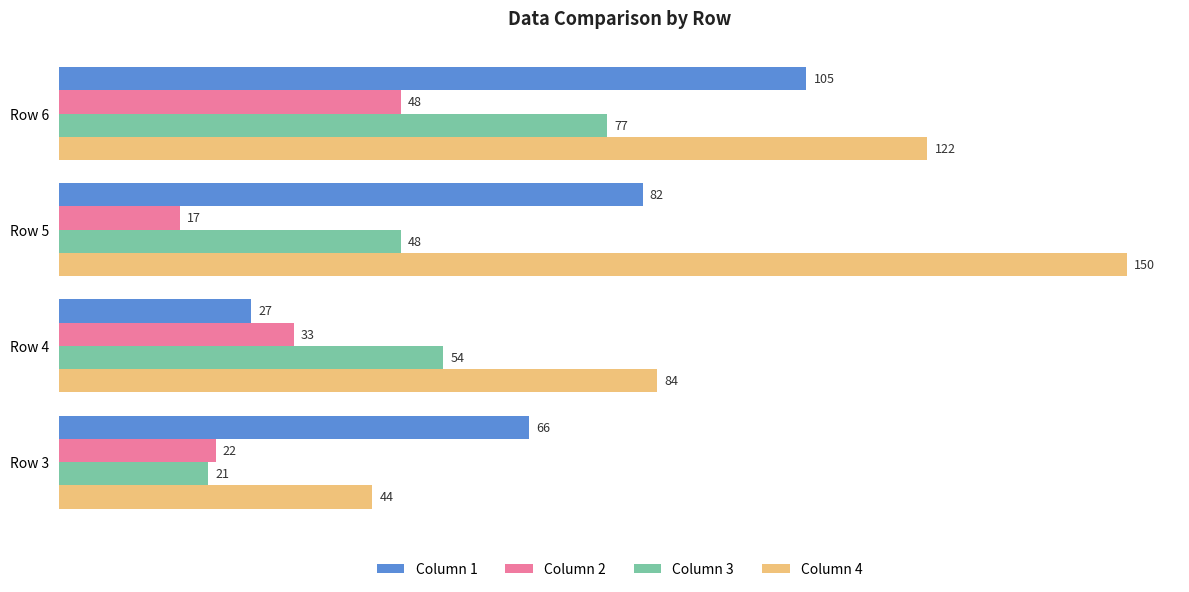

At which label is Column 3 closest to 49?

Row 5